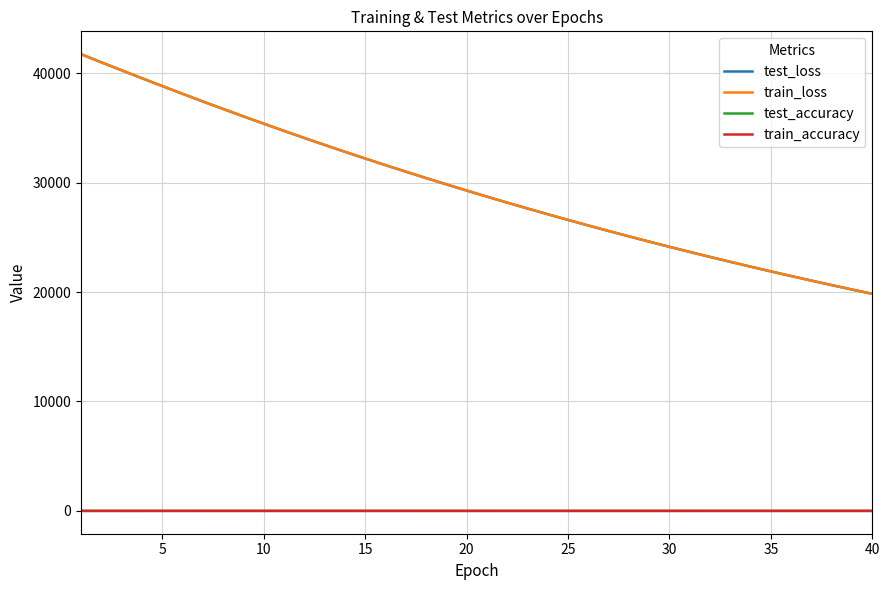

True or false: train_accuracy and test_loss cross at least once.

False